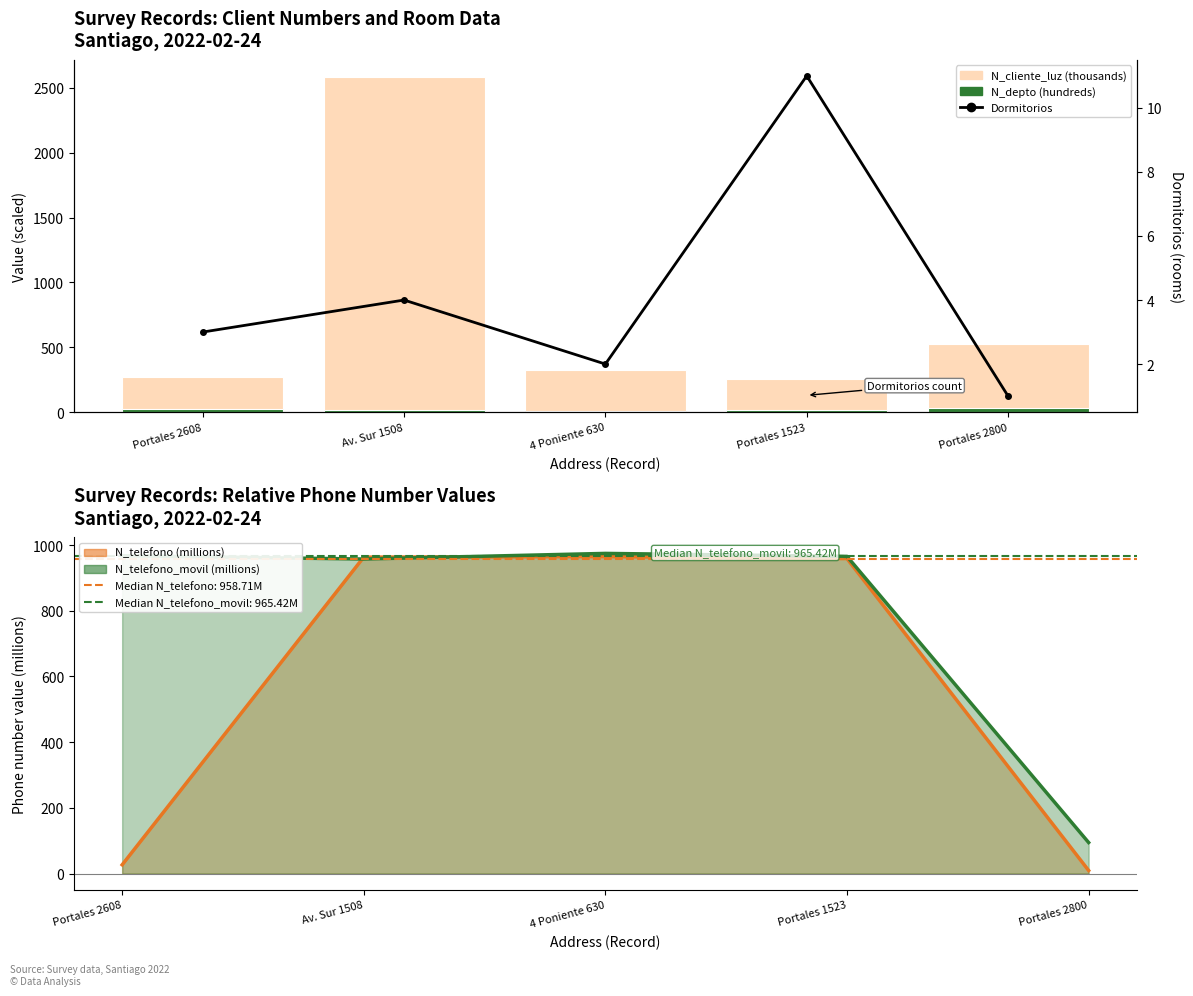

Between Av. Sur 1508 and Portales 2800, which is larger?

Av. Sur 1508